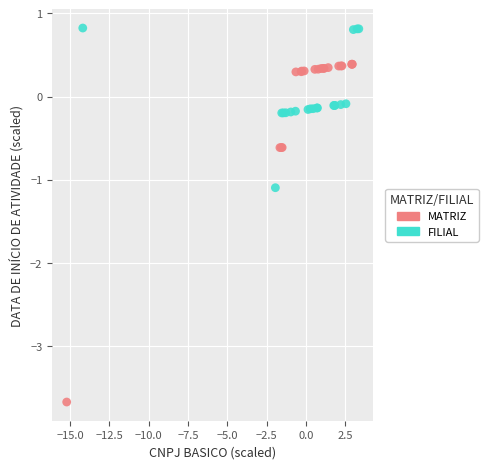

Which series has the largest Y range (max minus min)?

MATRIZ